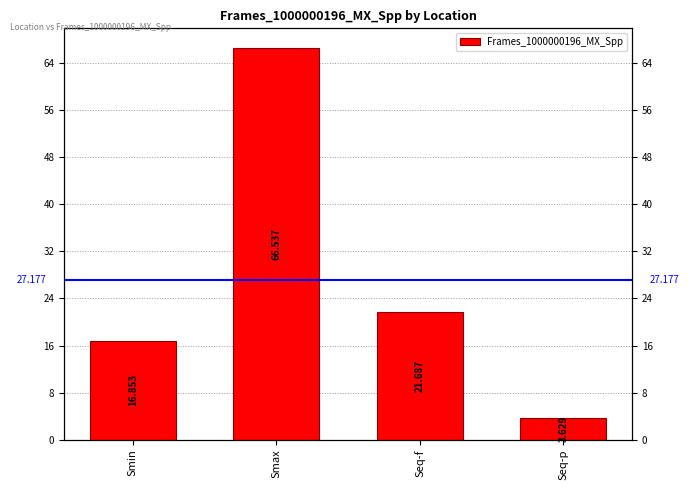

Rank the categories by value from highest to lowest.

Smax, Seq-f, Smin, Seq-p